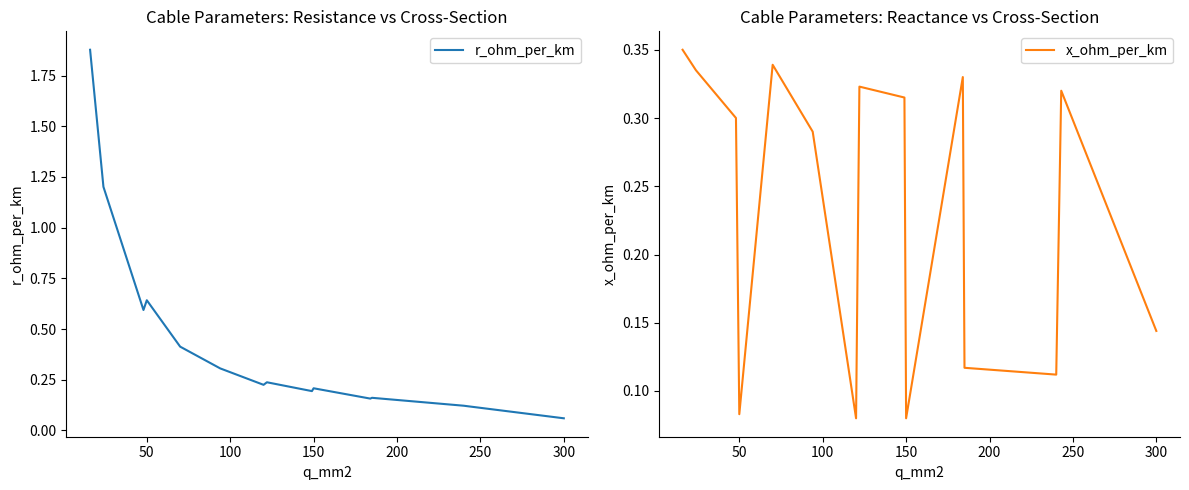

List the series in order of their peak value, highest first.

r_ohm_per_km, x_ohm_per_km